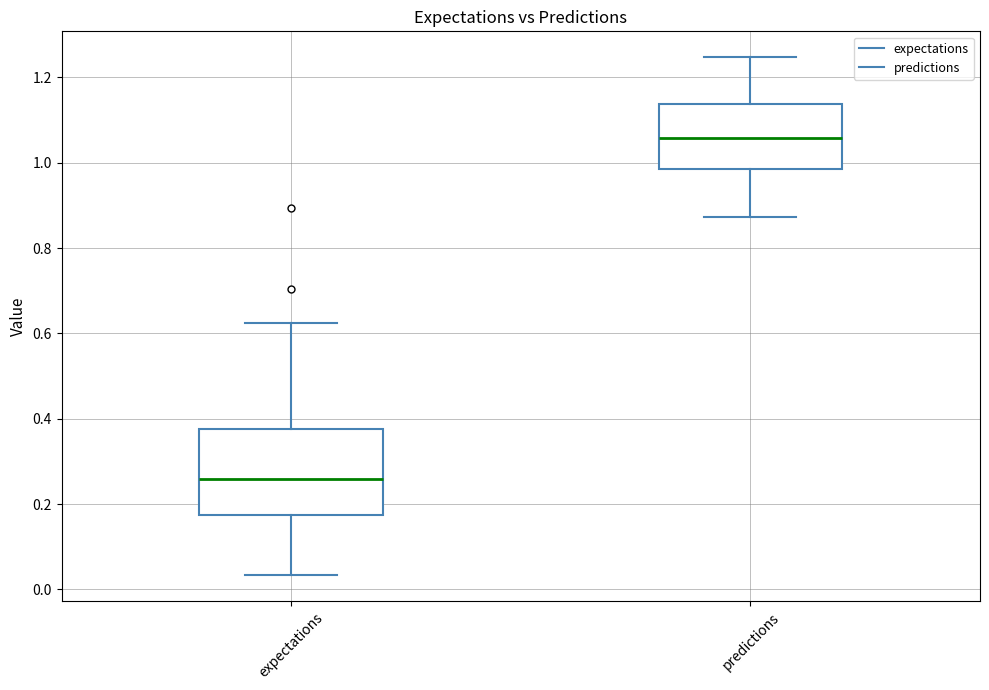

Comparing the boxes themselves (not the whiskers), which one is the tallest?

expectations